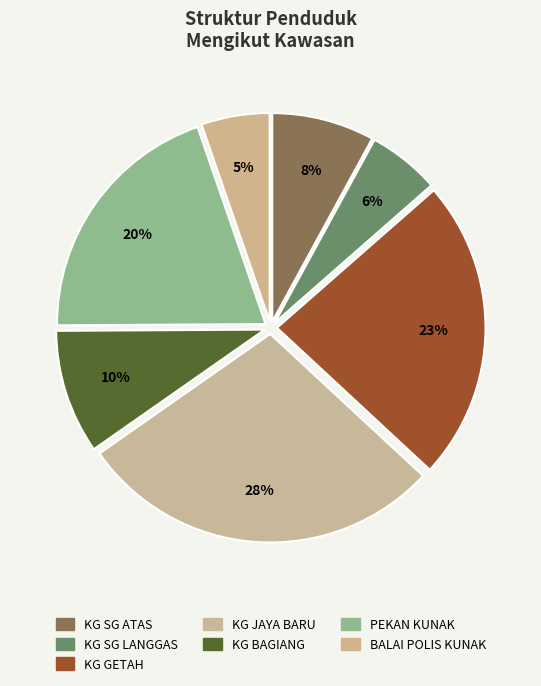

The KG SG LANGGAS slice represents 6% of the pie. True or false?

True